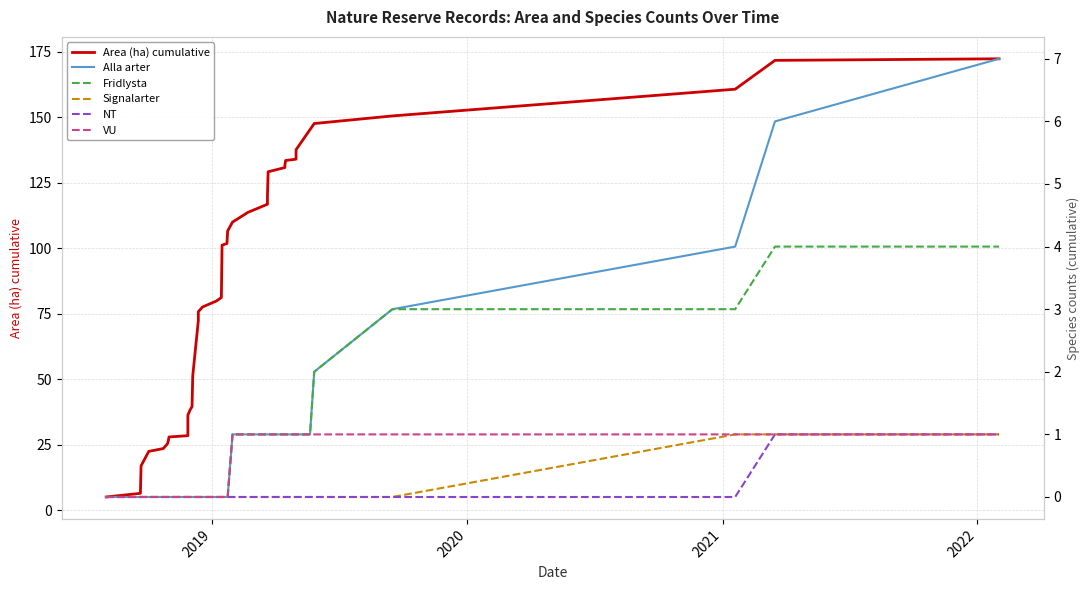

Reading left to right, extract all data points from this chart.

Area (ha) cumulative: 5.1	6.5	17.0	22.5	23.6	25.5	26.5	28.0	28.5	35.3	36.3	38.2	39.6	51.3	72.4	75.8	77.6	79.9	81.2	101.2	101.8	106.6	110.0	113.7	116.8	119.9	129.2	130.8	131.7	133.5	134.0	136.3	137.1	137.6	145.3	147.6	150.5	160.7	171.7	172.3
Alla arter: 0.0	0.0	0.0	0.0	0.0	0.0	0.0	0.0	0.0	0.0	0.0	0.0	0.0	0.0	0.0	0.0	0.0	0.0	0.0	0.0	0.0	0.0	1.0	1.0	1.0	1.0	1.0	1.0	1.0	1.0	1.0	1.0	1.0	1.0	1.0	2.0	3.0	4.0	6.0	7.0
Fridlysta: 0.0	0.0	0.0	0.0	0.0	0.0	0.0	0.0	0.0	0.0	0.0	0.0	0.0	0.0	0.0	0.0	0.0	0.0	0.0	0.0	0.0	0.0	1.0	1.0	1.0	1.0	1.0	1.0	1.0	1.0	1.0	1.0	1.0	1.0	1.0	2.0	3.0	3.0	4.0	4.0
Signalarter: 0.0	0.0	0.0	0.0	0.0	0.0	0.0	0.0	0.0	0.0	0.0	0.0	0.0	0.0	0.0	0.0	0.0	0.0	0.0	0.0	0.0	0.0	0.0	0.0	0.0	0.0	0.0	0.0	0.0	0.0	0.0	0.0	0.0	0.0	0.0	0.0	0.0	1.0	1.0	1.0
NT: 0.0	0.0	0.0	0.0	0.0	0.0	0.0	0.0	0.0	0.0	0.0	0.0	0.0	0.0	0.0	0.0	0.0	0.0	0.0	0.0	0.0	0.0	0.0	0.0	0.0	0.0	0.0	0.0	0.0	0.0	0.0	0.0	0.0	0.0	0.0	0.0	0.0	0.0	1.0	1.0
VU: 0.0	0.0	0.0	0.0	0.0	0.0	0.0	0.0	0.0	0.0	0.0	0.0	0.0	0.0	0.0	0.0	0.0	0.0	0.0	0.0	0.0	0.0	1.0	1.0	1.0	1.0	1.0	1.0	1.0	1.0	1.0	1.0	1.0	1.0	1.0	1.0	1.0	1.0	1.0	1.0